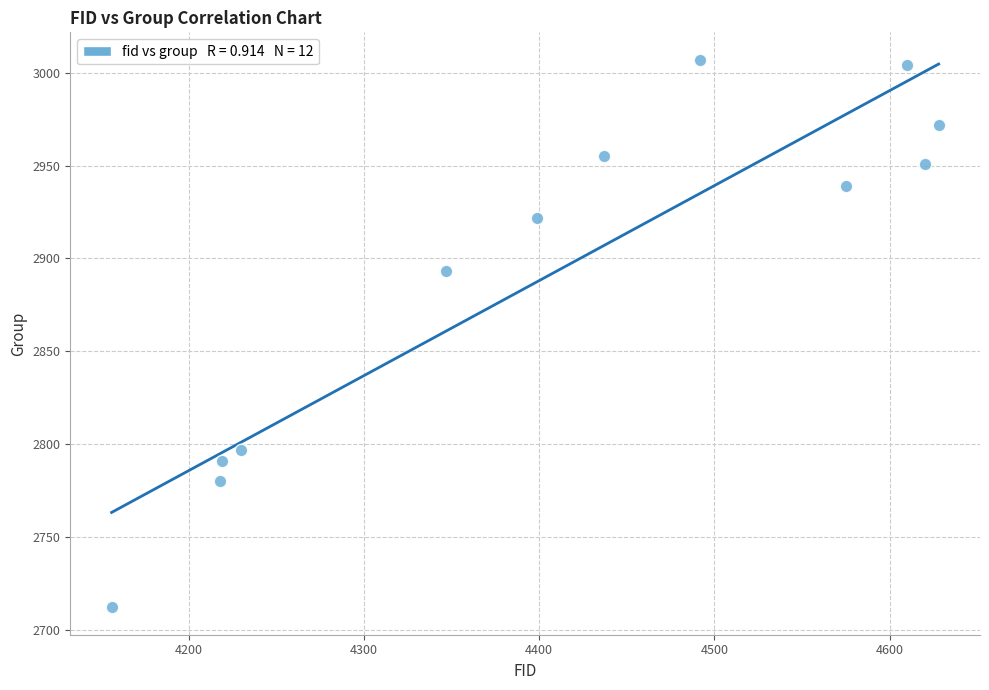

What Y value in the scatter plot is closest to 2859?

2893